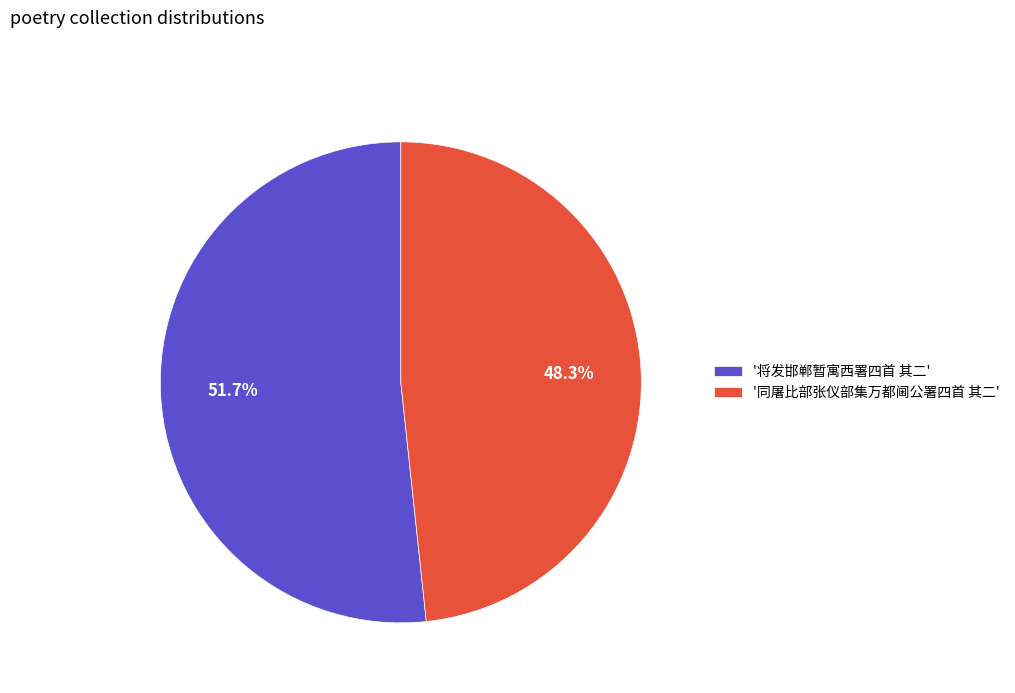

What is the total percentage of '同屠比部张仪部集万都阃公署四首 其二' and '将发邯郸暂寓西署四首 其二'?

100.0%